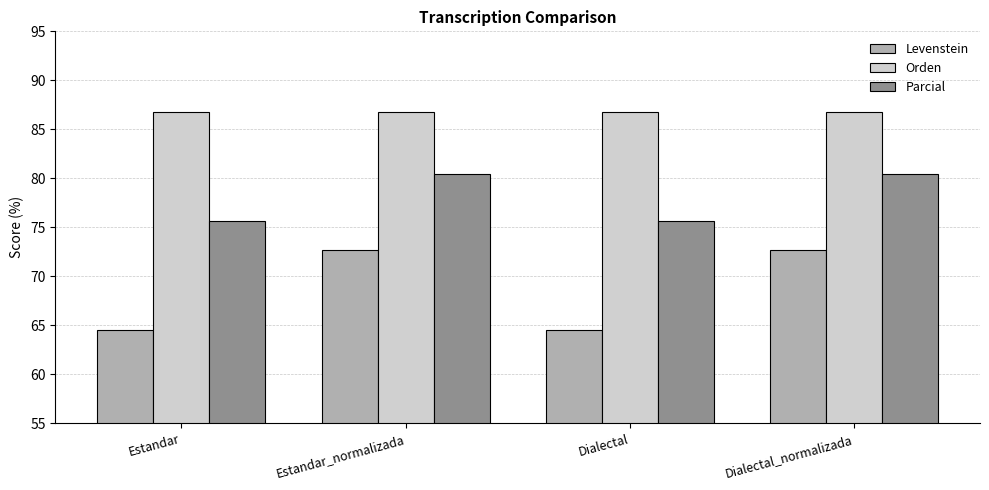

Rank the series by their average value, from lowest to highest.

Levenstein, Parcial, Orden